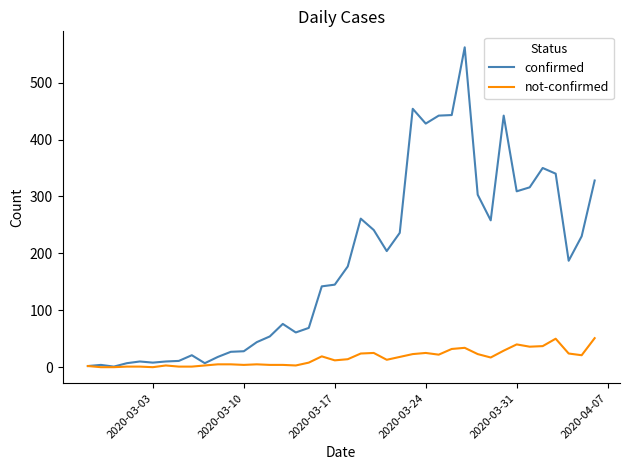

What is the maximum value for not-confirmed?

51